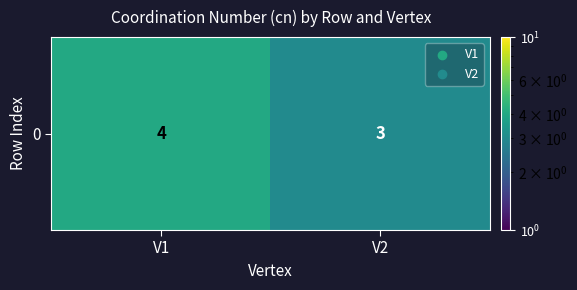

Which has a higher value, V2 or V1?

V1